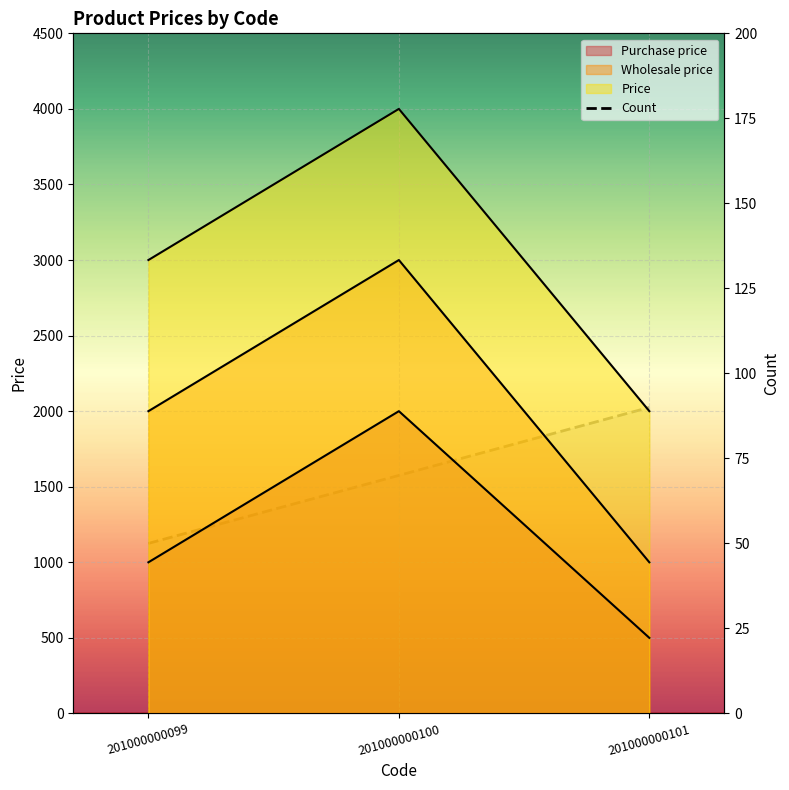

How many Count values are between 50 and 90?

3